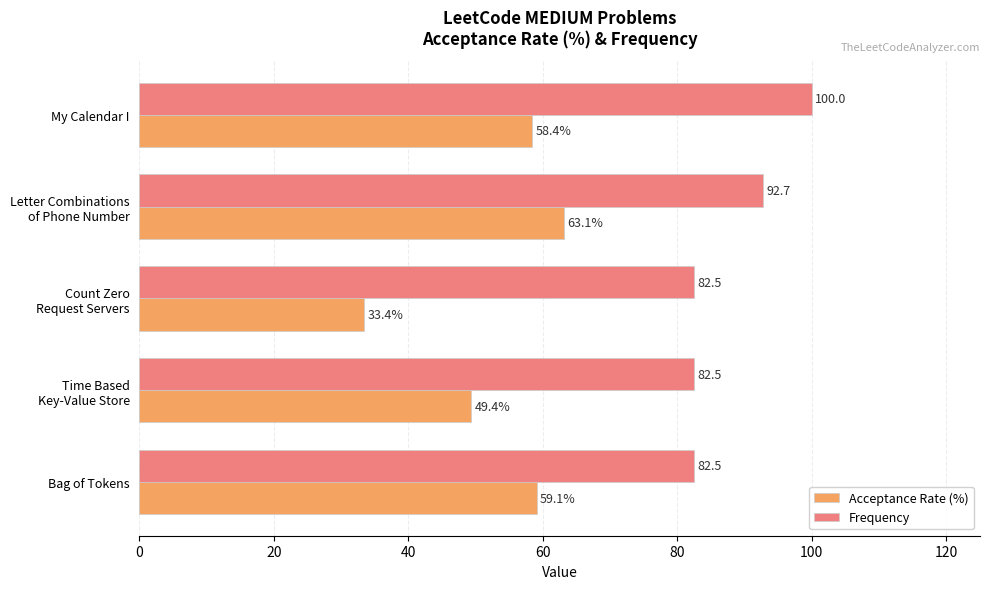

Where is Frequency nearest to the value 91?

Letter Combinations
of Phone Number